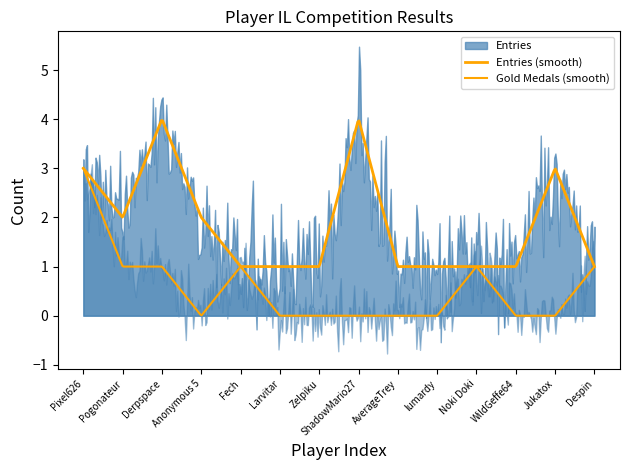

Count the Gold Medals values in the range 0 to 1.

13